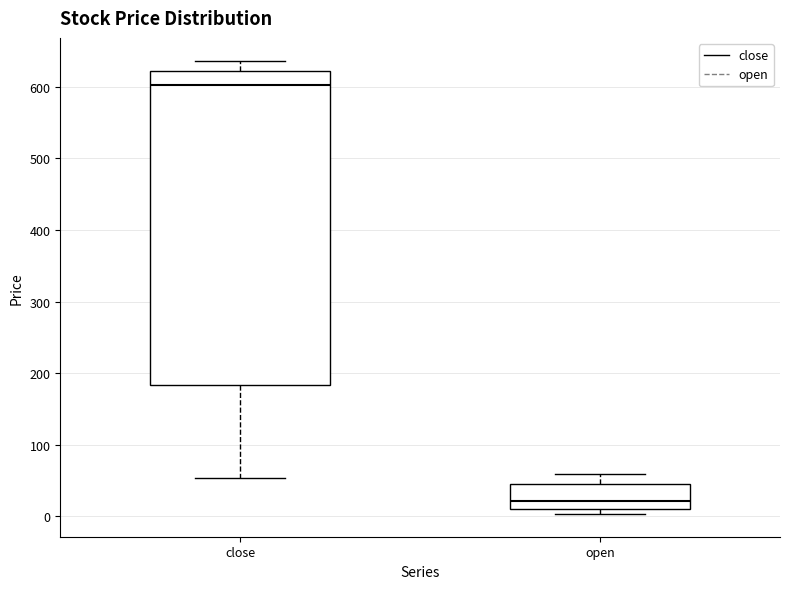

Which box is the tallest, from its lower edge to its upper edge?

close